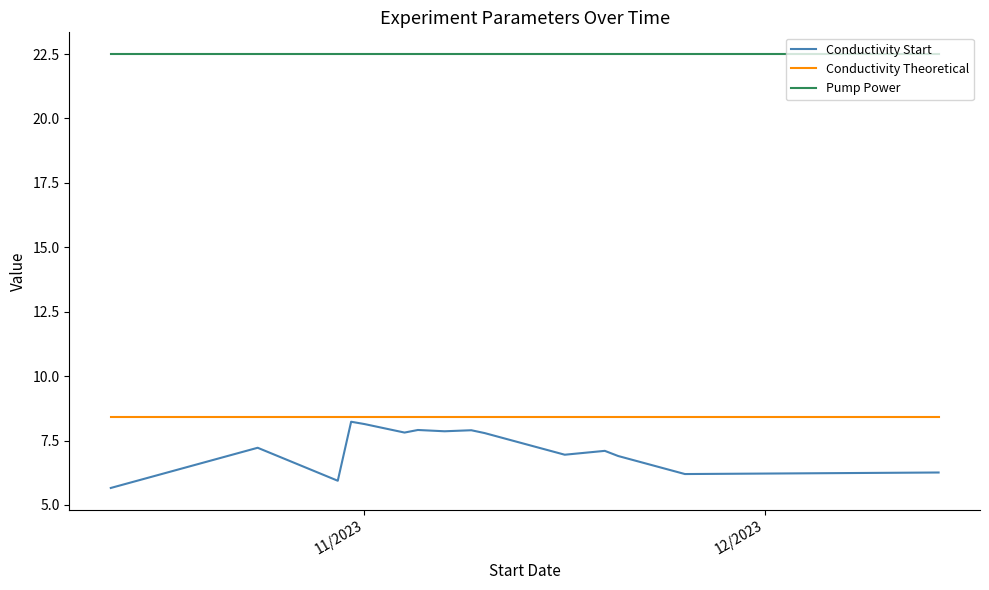

Which series has the largest range (max minus min)?

Conductivity Start